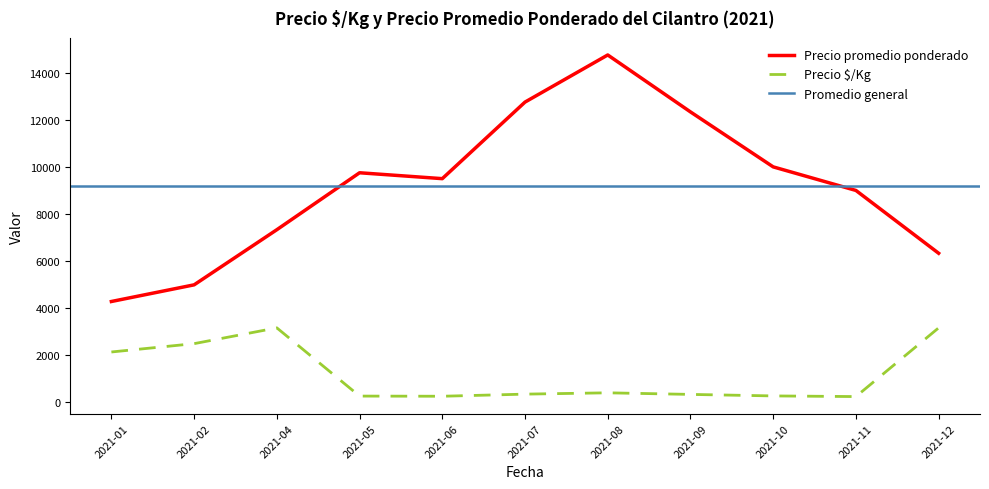

Does the chart have visible grid lines?

No